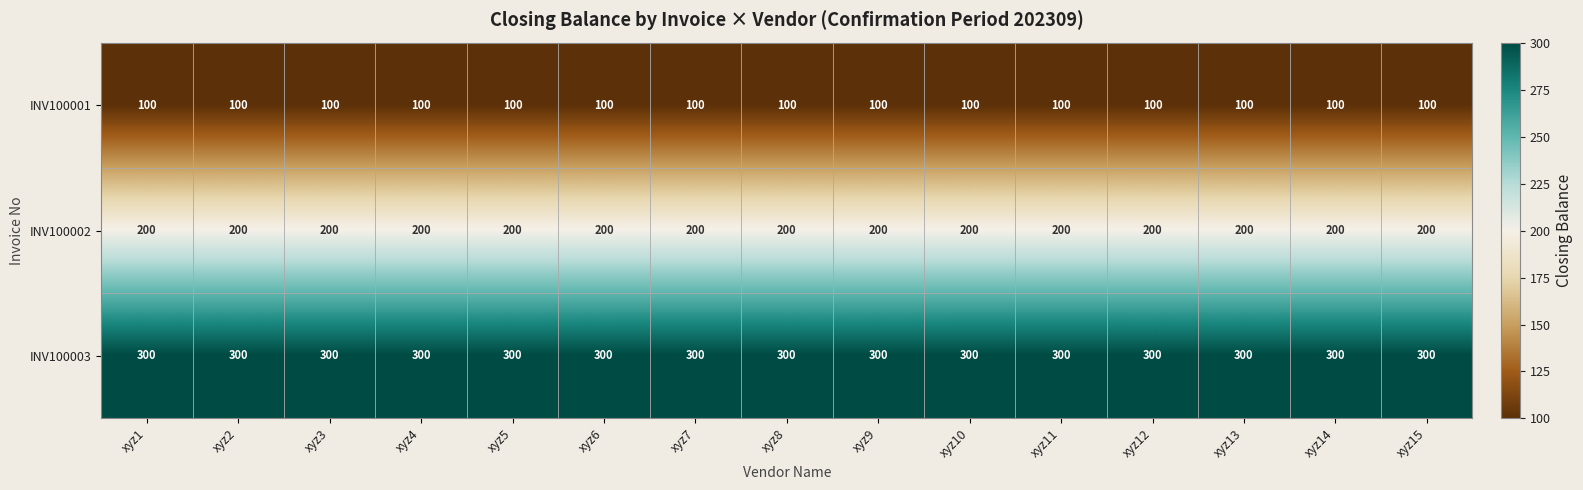

What is the spread (max minus min) of values at xyz9?

200